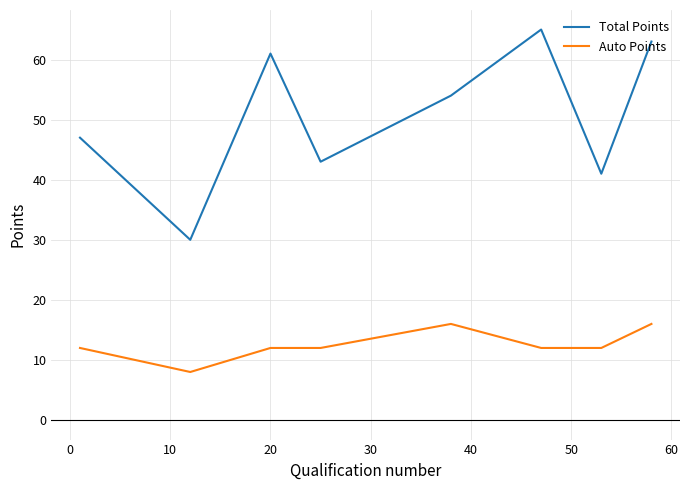

Which series has the widest spread of values?

Total Points